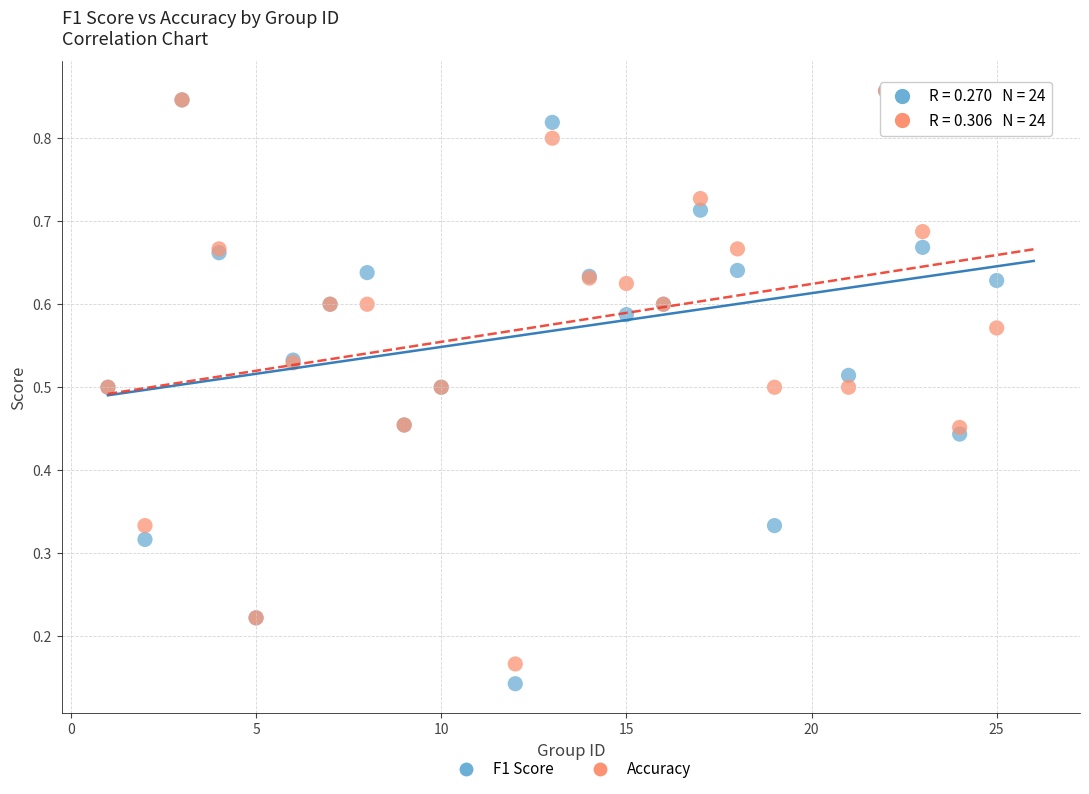

What are all the series names shown in the legend?

F1 Score, Accuracy